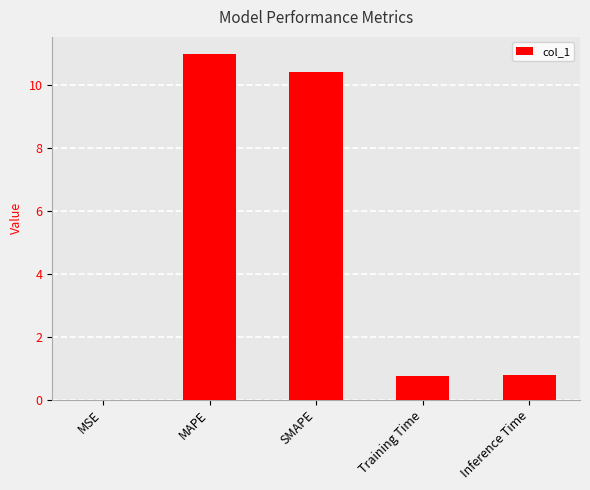

What is the maximum value shown in the chart?

11.0